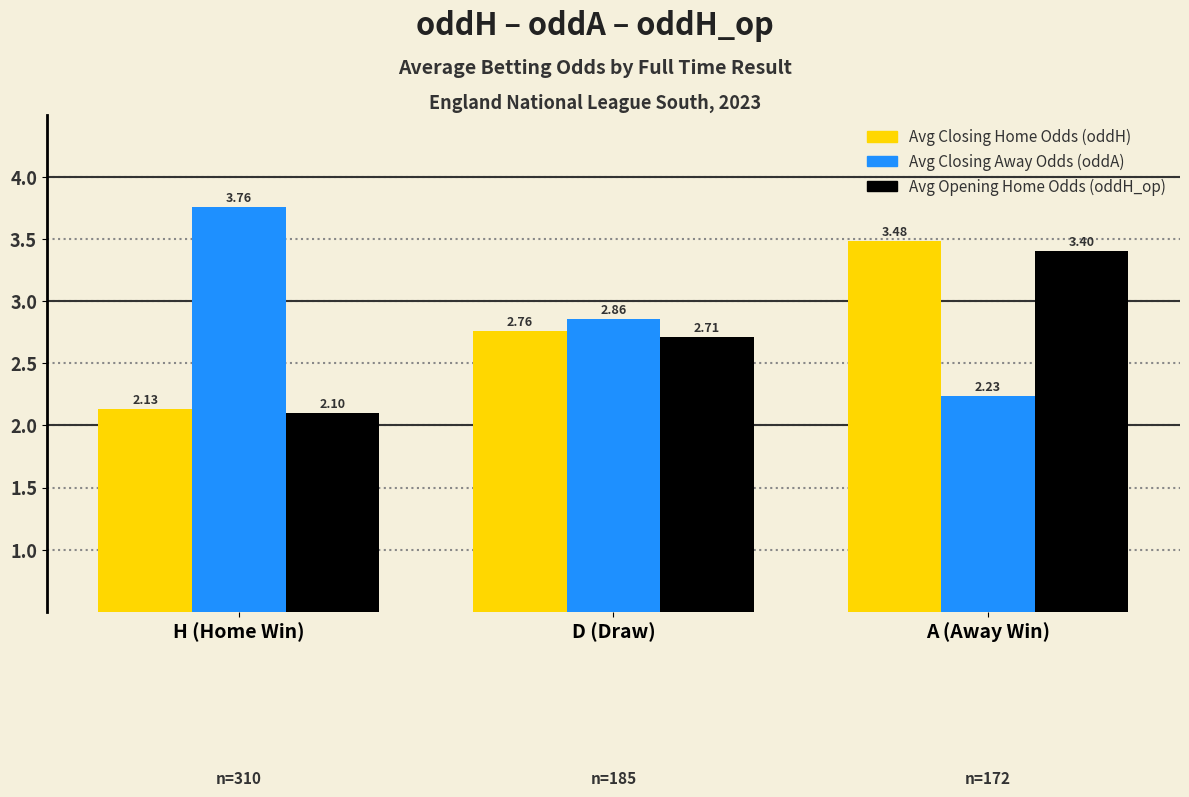

At which category does the chart reach its minimum across all series?

H (Home Win)